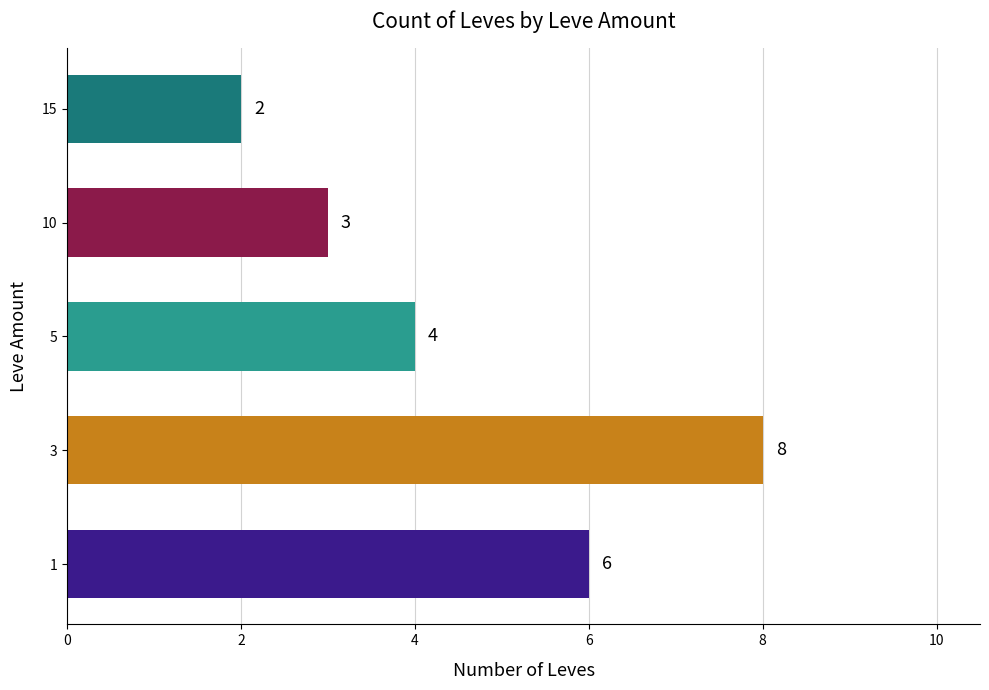

Count the values in the range 3 to 6.

3